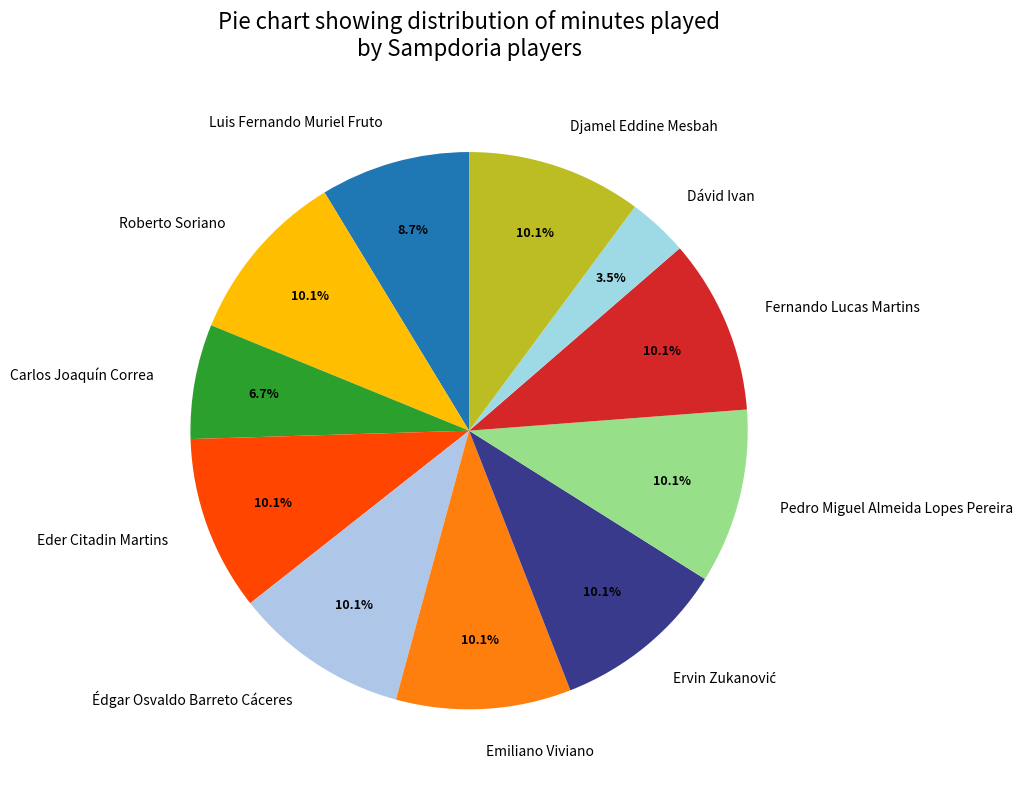

Approximately how many times larger is the value at Dávid Ivan compared to Djamel Eddine Mesbah?

0.3